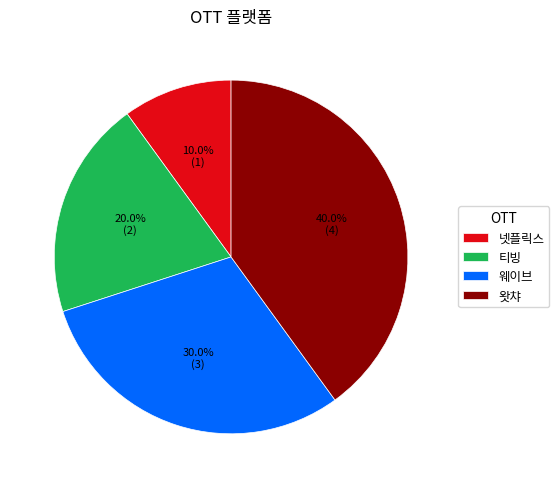

Between 넷플릭스 and 왓챠, which is larger?

왓챠